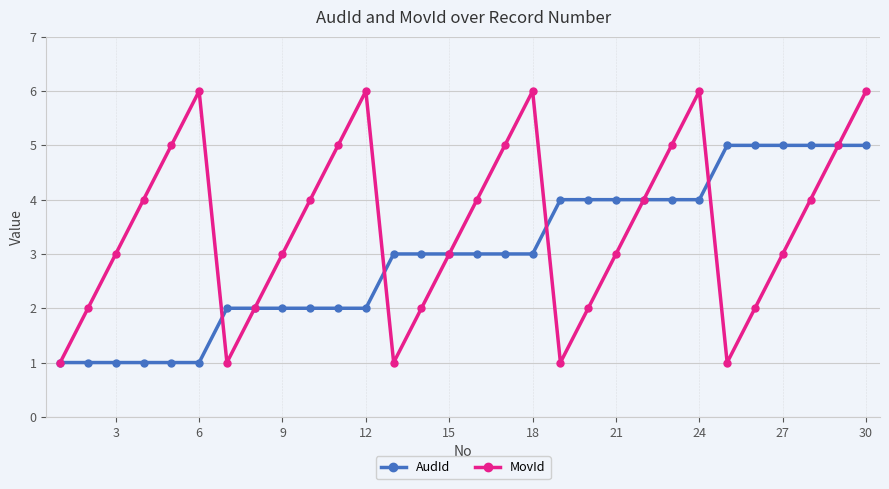

Reading left to right, what are all the values shown in this chart?

AudId: 1	1	1	1	1	1	2	2	2	2	2	2	3	3	3	3	3	3	4	4	4	4	4	4	5	5	5	5	5	5
MovId: 1	2	3	4	5	6	1	2	3	4	5	6	1	2	3	4	5	6	1	2	3	4	5	6	1	2	3	4	5	6